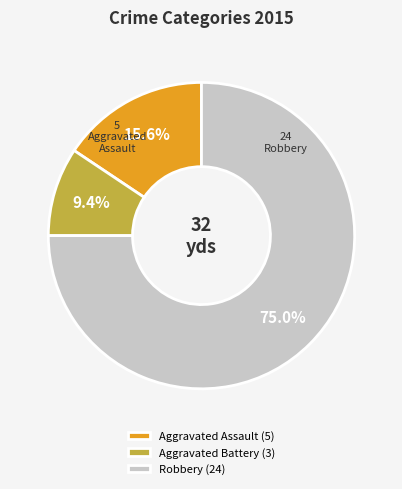

Approximately how many times larger is the value at Robbery (24) compared to Aggravated Assault (5)?

4.8